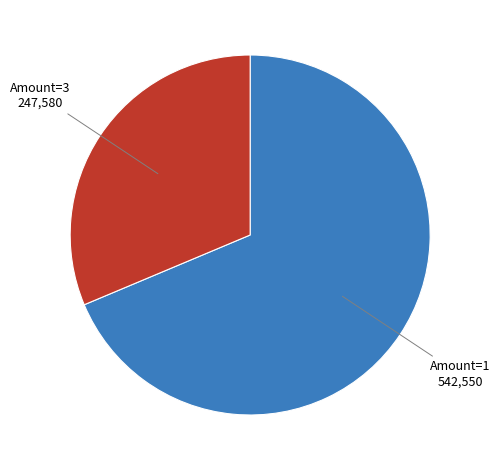

Is there any slice that represents more than half of the pie?

Yes